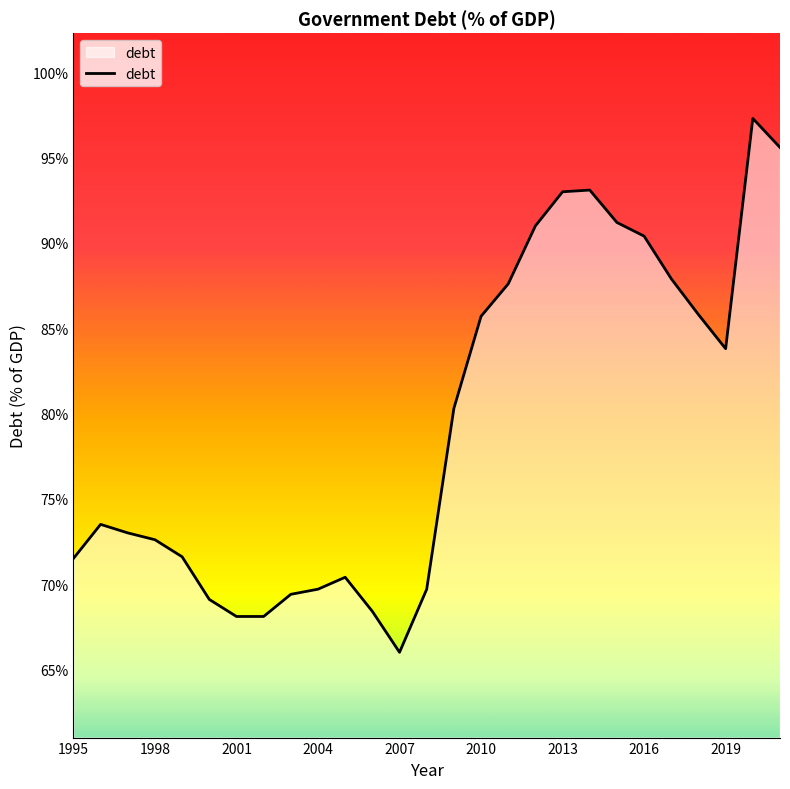

What is the greatest value displayed?

97.3